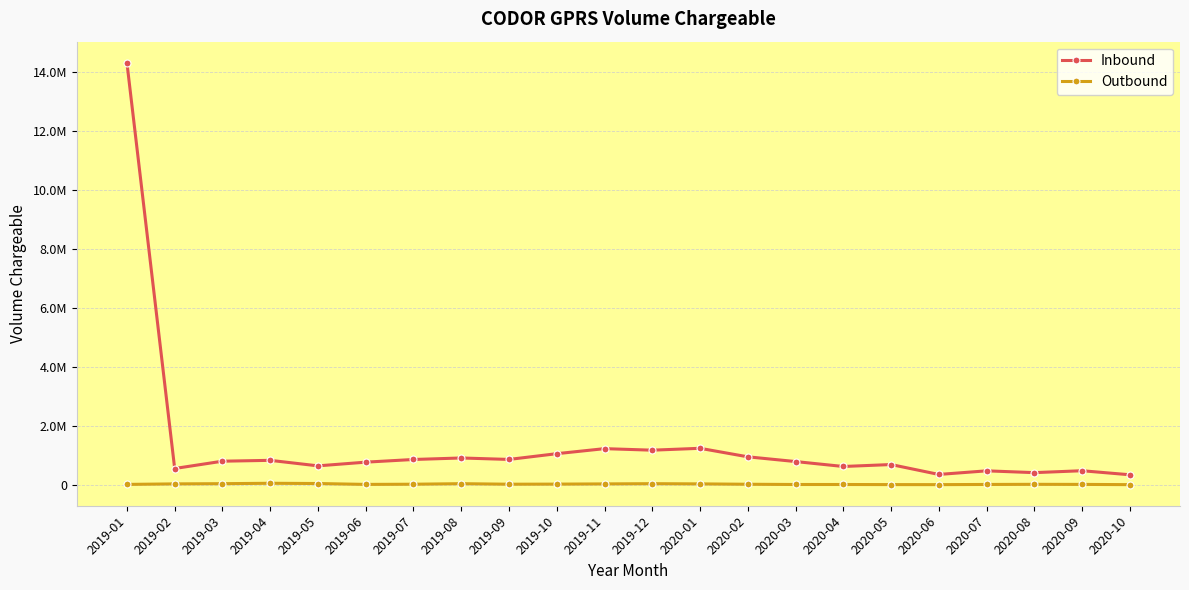

At which label is Outbound closest to 25256?

2019-11